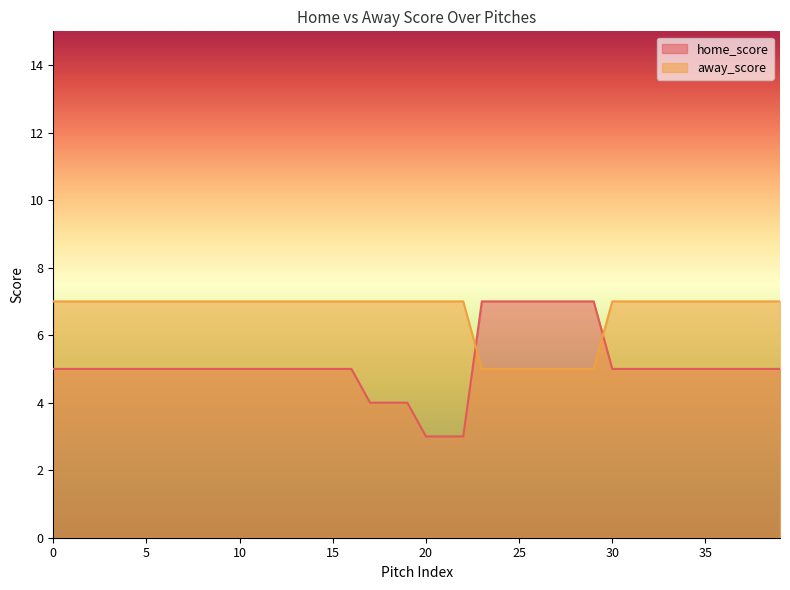

What is the lowest value of the away_score series?

5